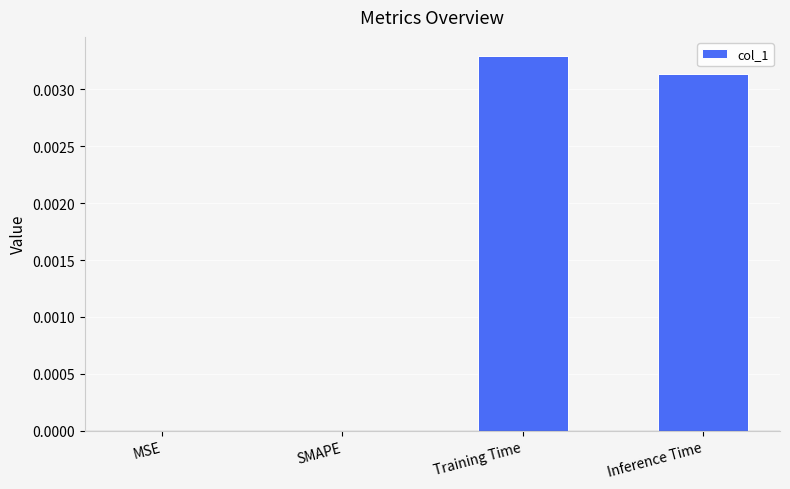

Between Inference Time and SMAPE, which is larger?

Inference Time